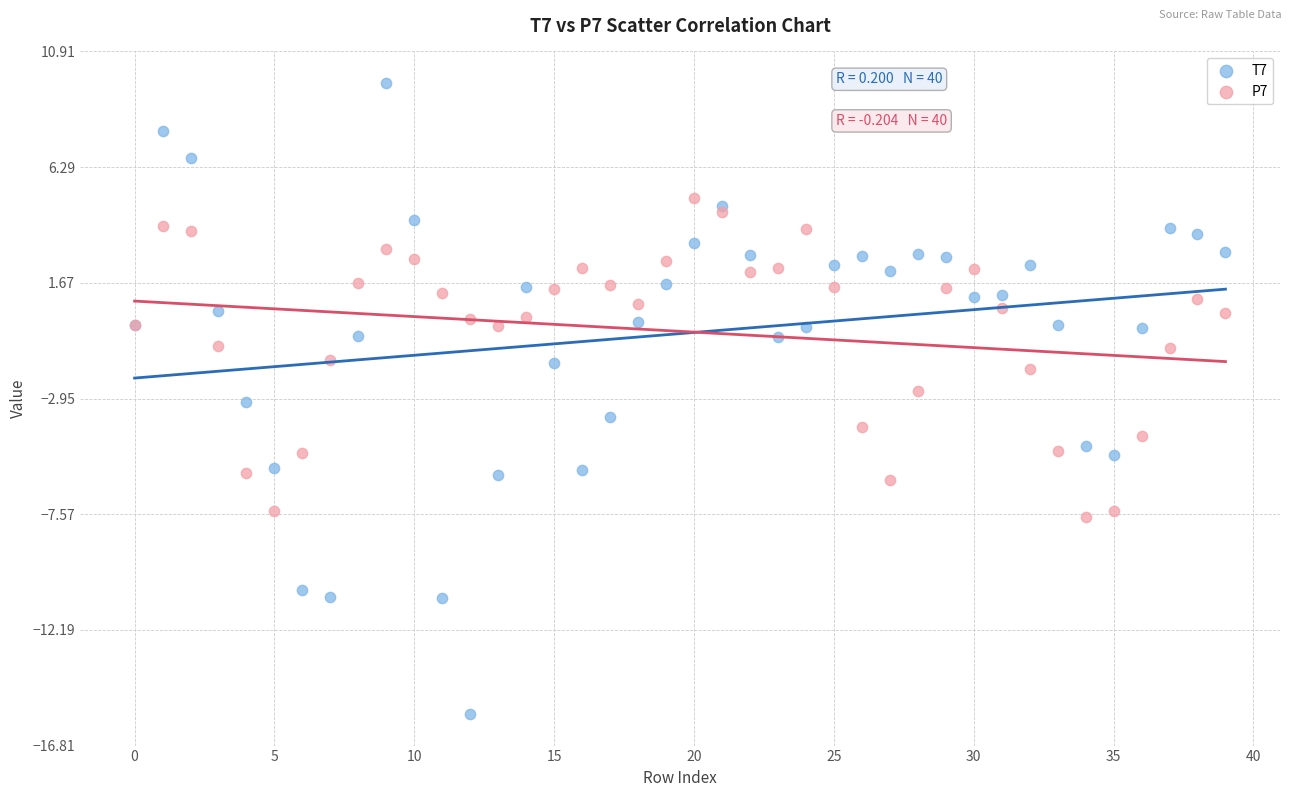

Which series reaches the minimum Y coordinate?

T7